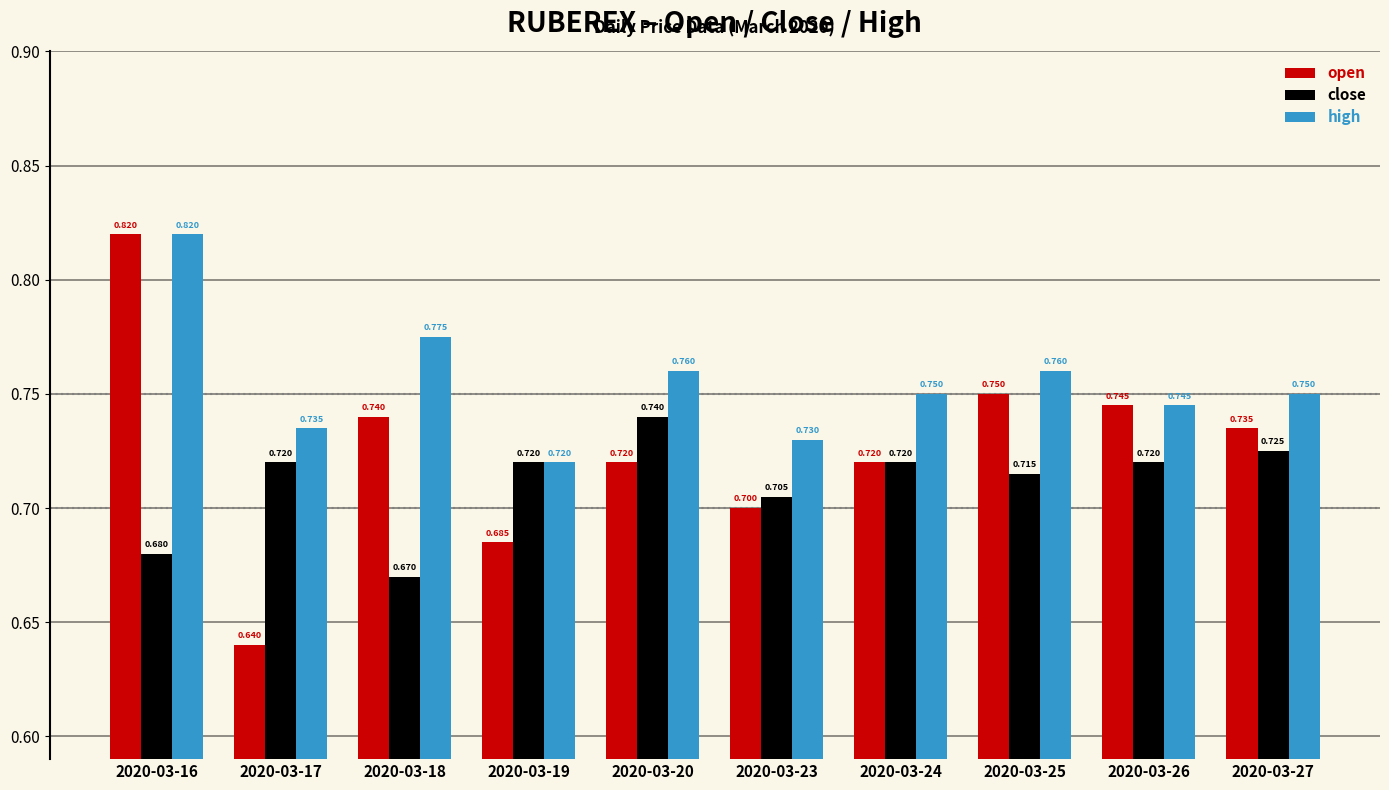

Which category has the highest value in the close series?

2020-03-20